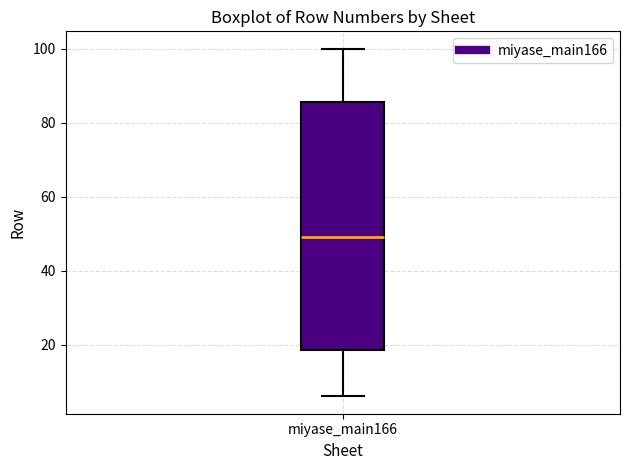

Transcribe this box plot: give where the median line is, the range the box spans, and where the two whiskers end, as read against the y-axis. The values are not printed on the chart, so give them approximately, as read against the axis.

median 50, box 18 to 86, whiskers 6 to 100